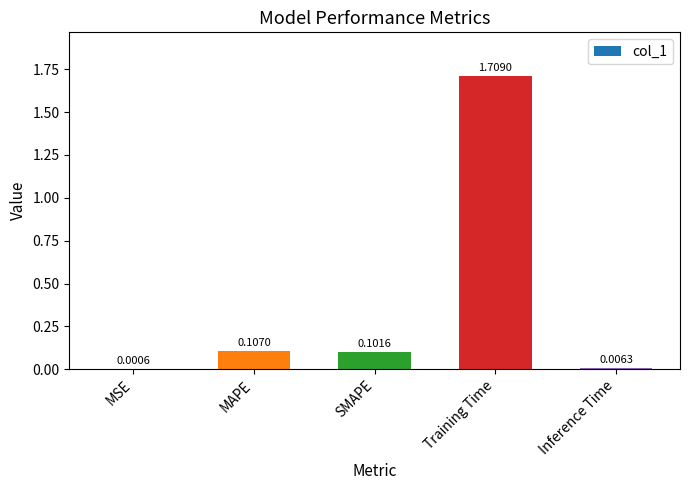

Where is the data nearest to the value 0?

MSE